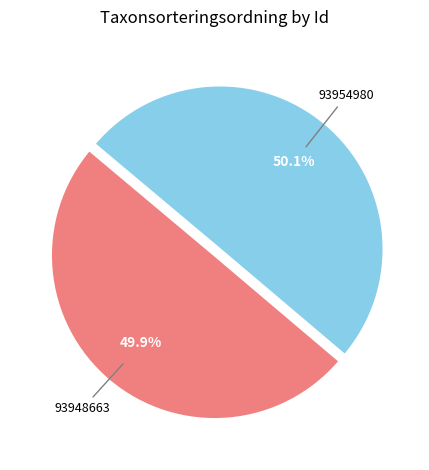

What is the ratio of the value at 93954980 to the value at 93948663?

1.0